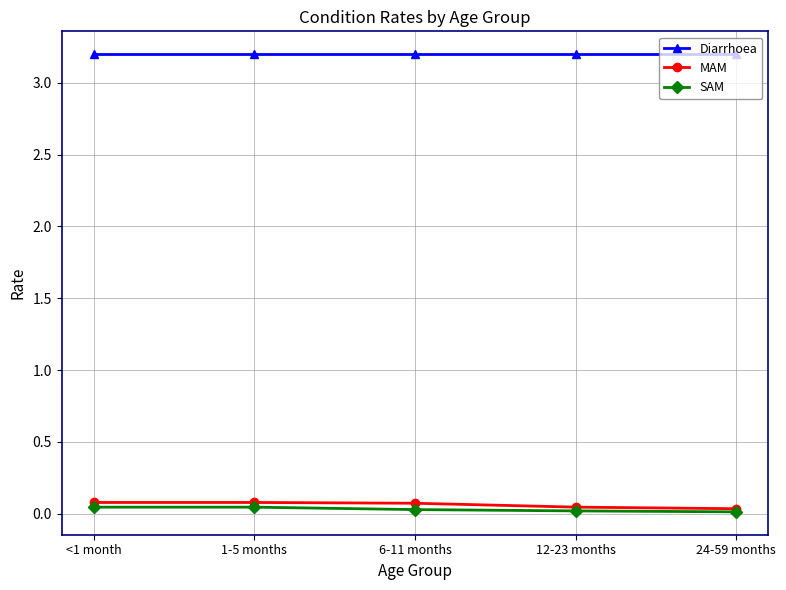

What is the value of the MAM point at the 3rd from the left?

0.1